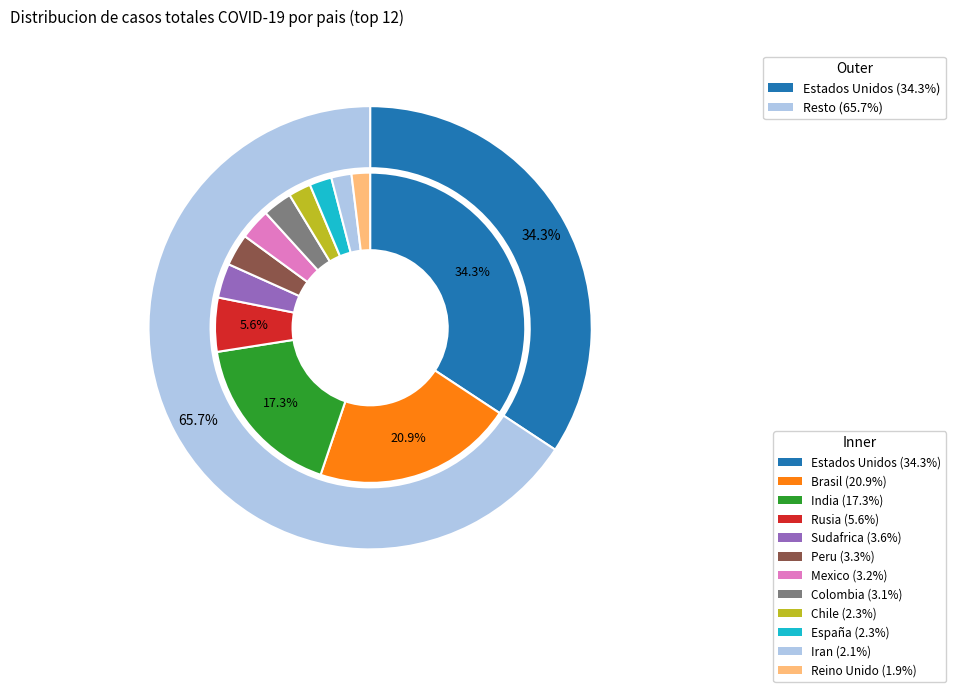

What is the change in value from Rusia to España?

-554121